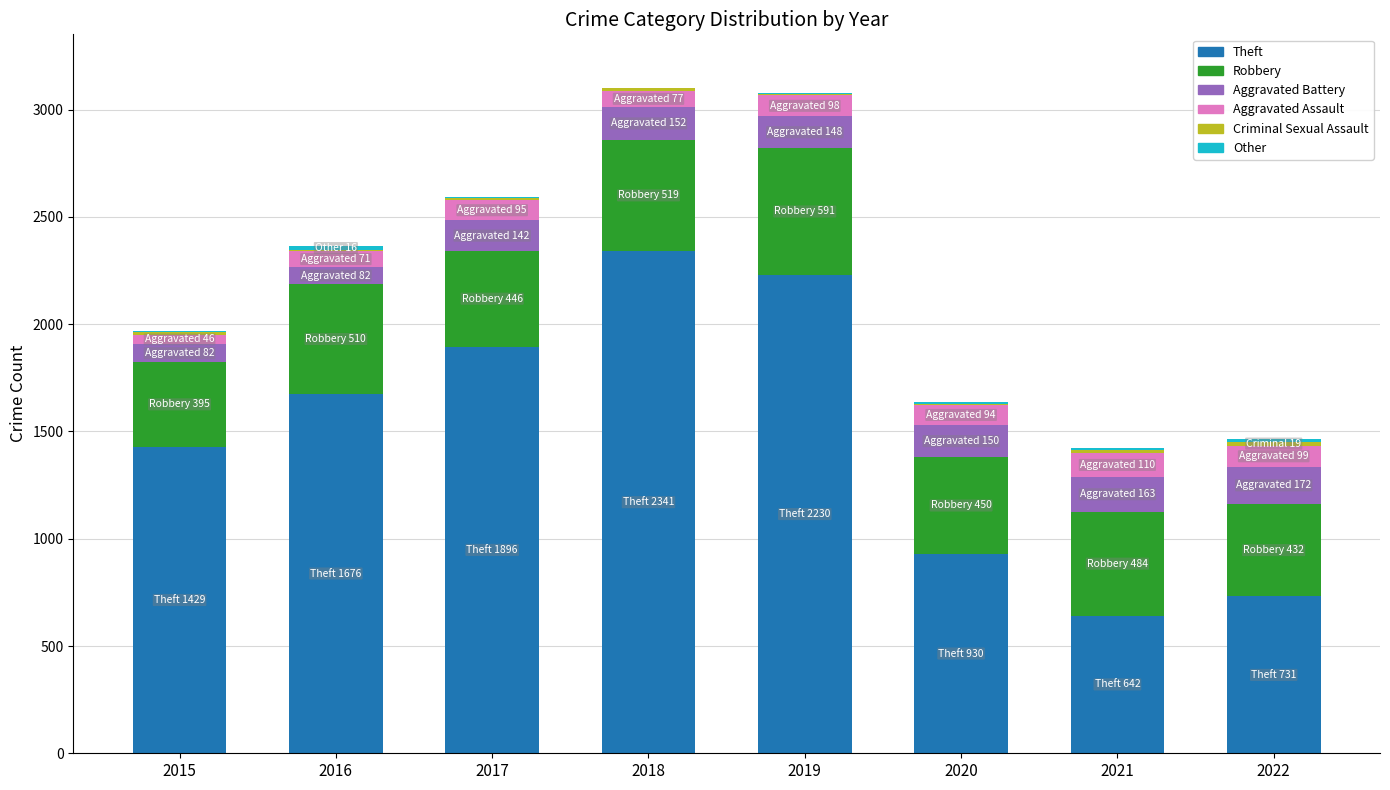

What is the maximum value for Theft?

2341